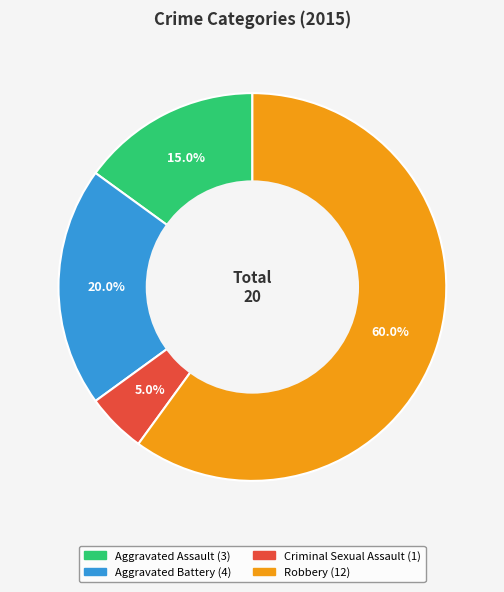

How many slices are in this pie chart?

4